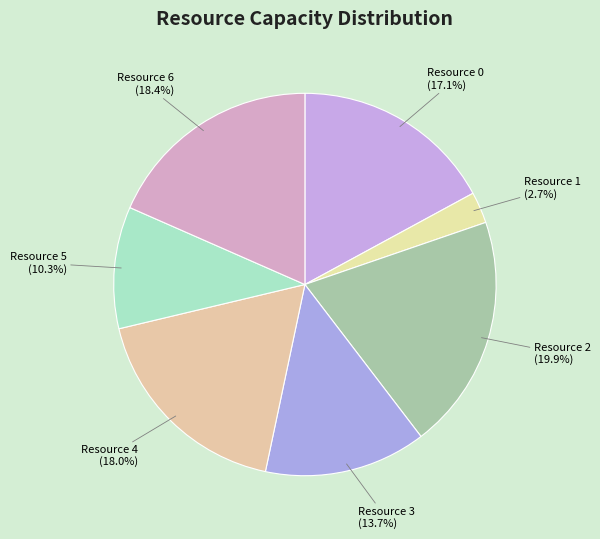

Which slice is the largest?

Resource 2